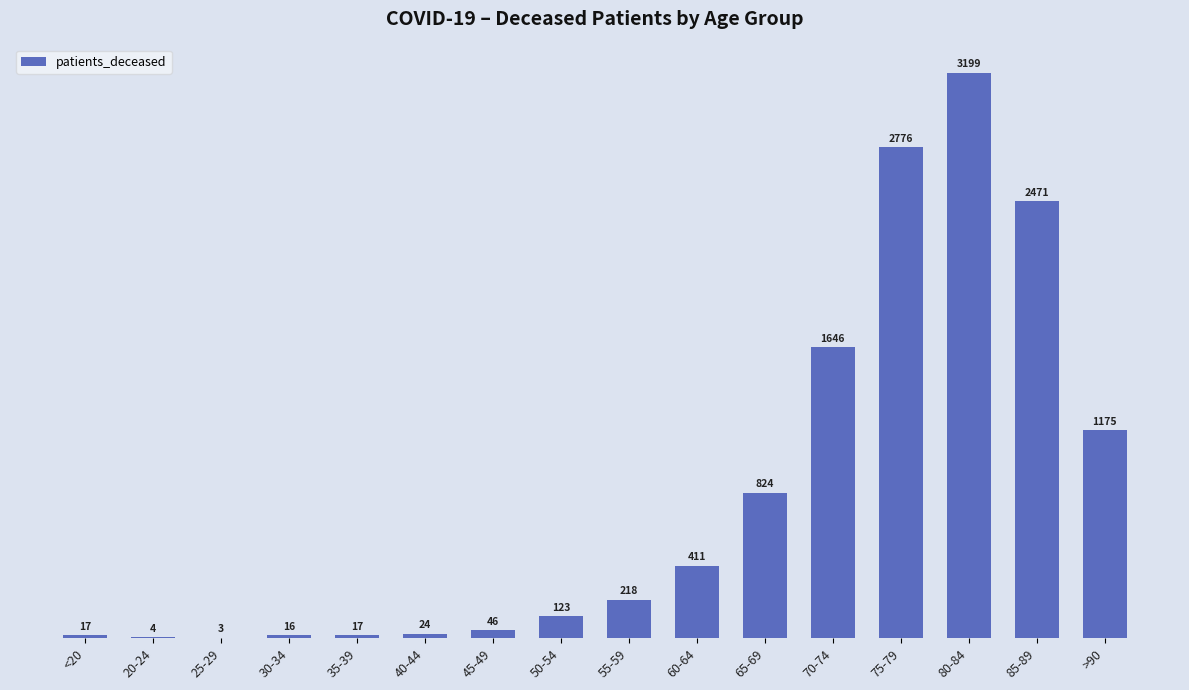

What value does the data have at 25-29?

3